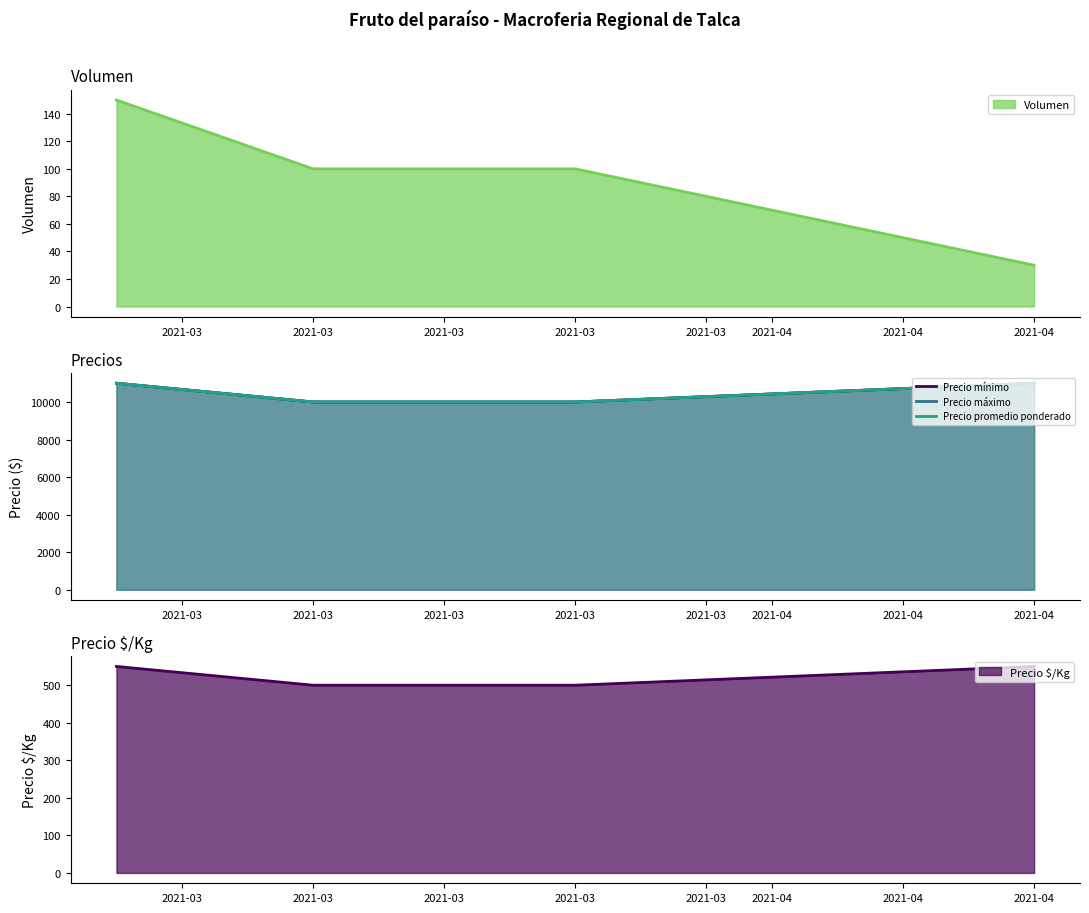

True or false: Precio máximo and Precio promedio ponderado intersect in this chart.

False